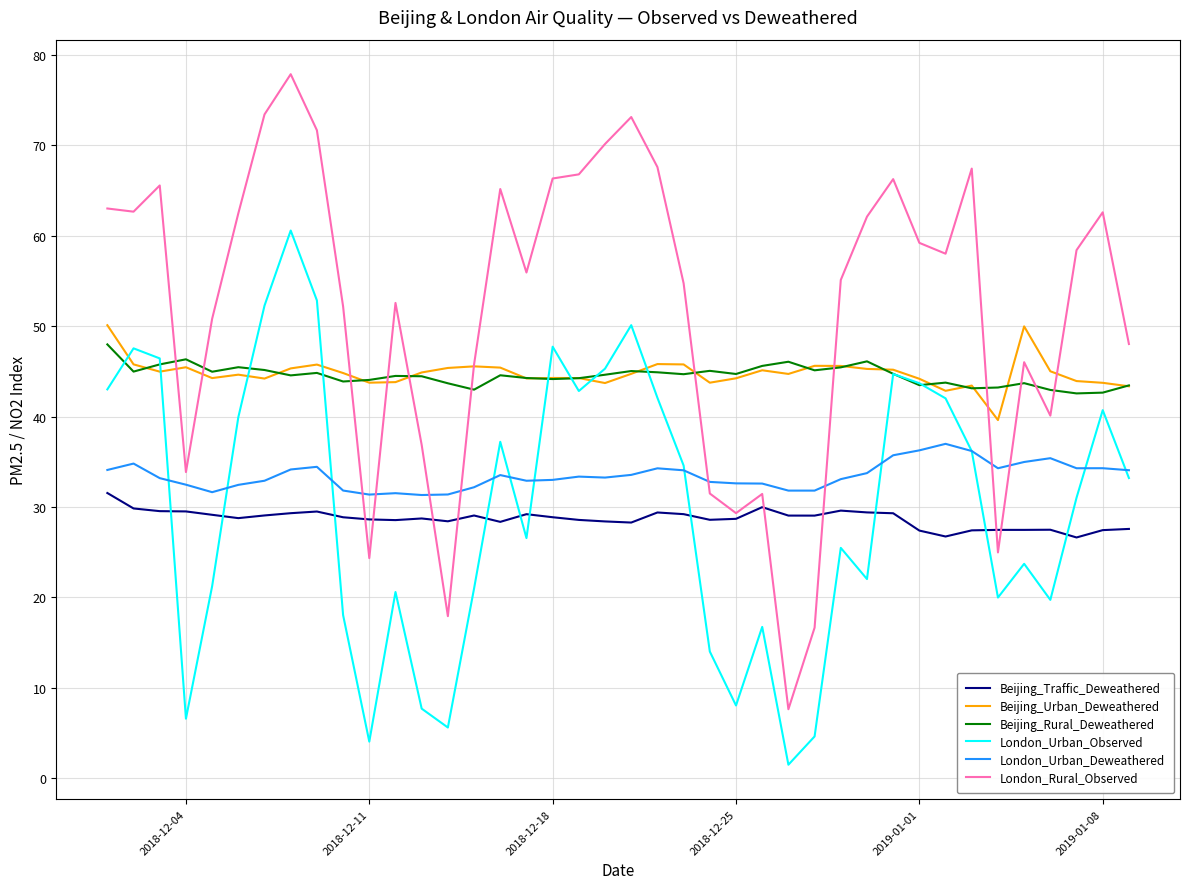

What is the minimum value for Beijing_Rural_Deweathered?

42.6